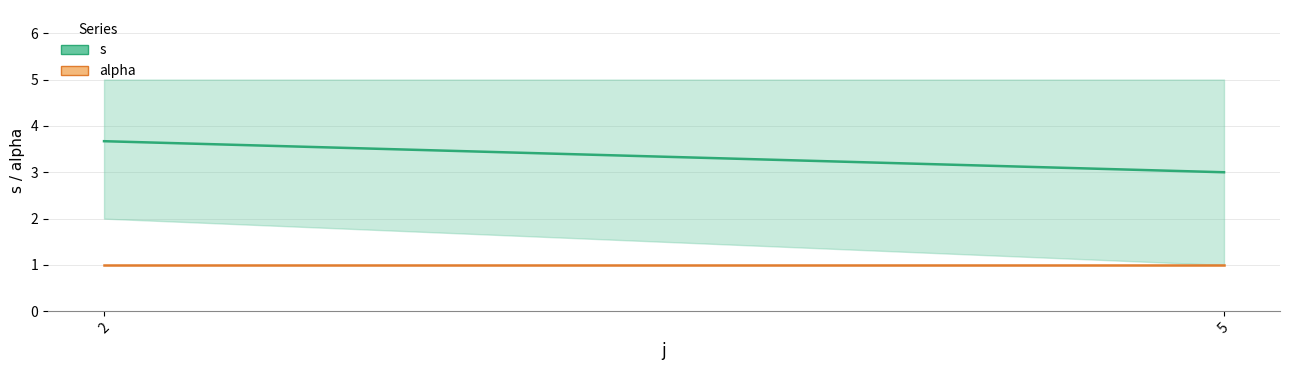

What is the value of the alpha point at the 2nd from the left?

1.0